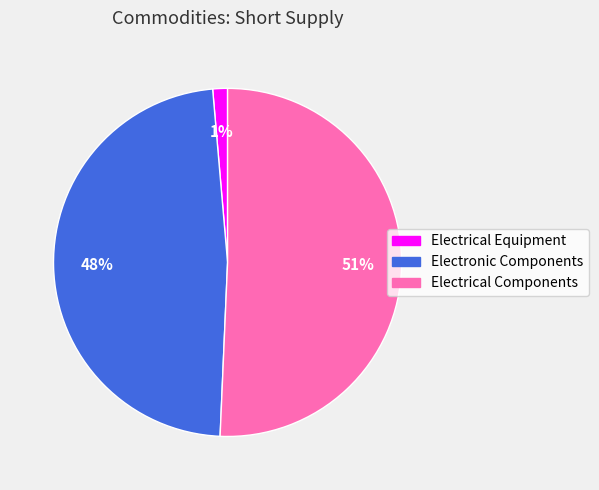

Count the number of slices in the pie.

3